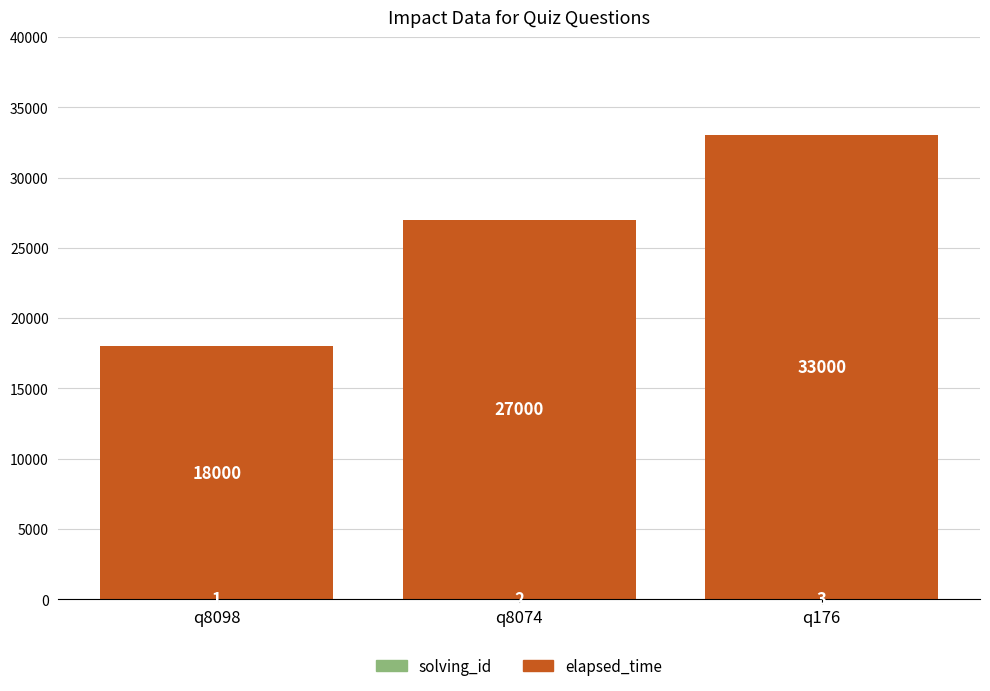

Are the bars grouped side by side (vs. stacked)?

No